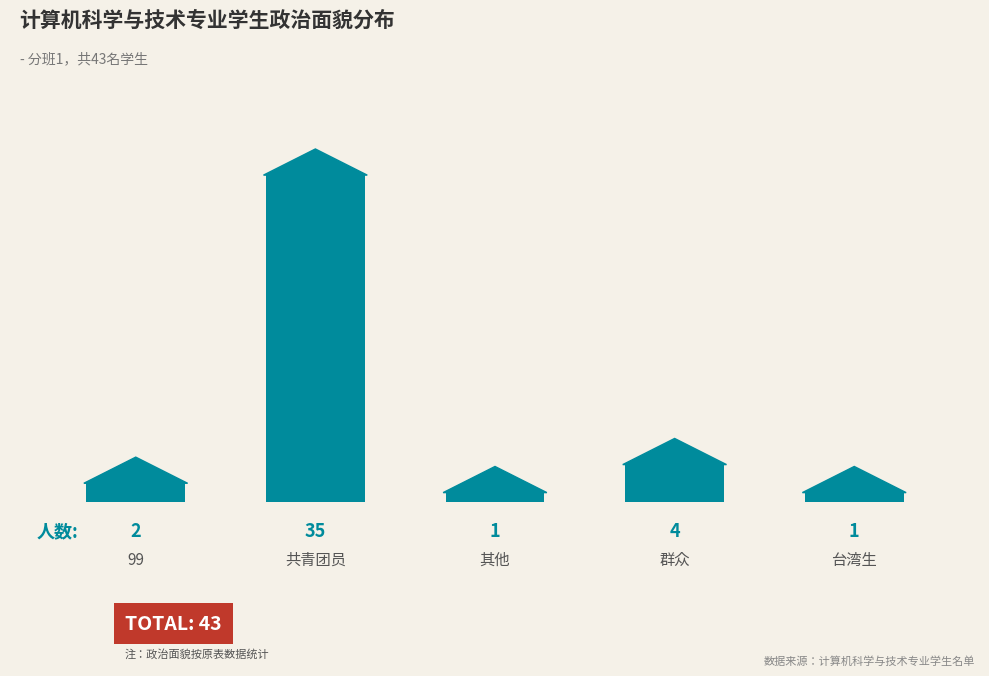

Is it true that the value at 2 is 1?

False